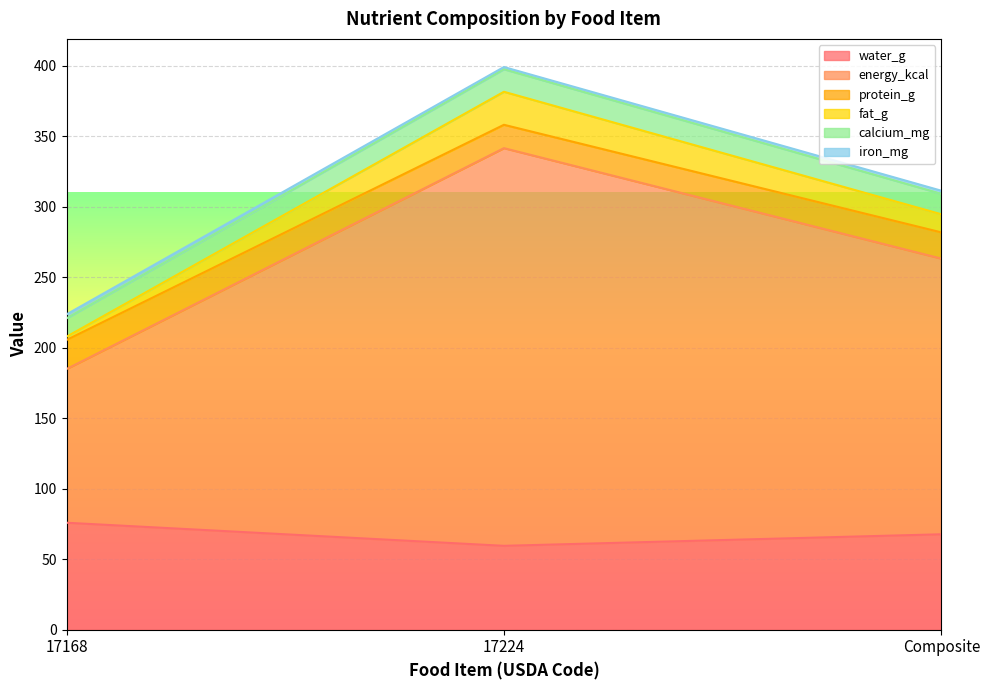

What is the total value across all series at 17168?

223.6